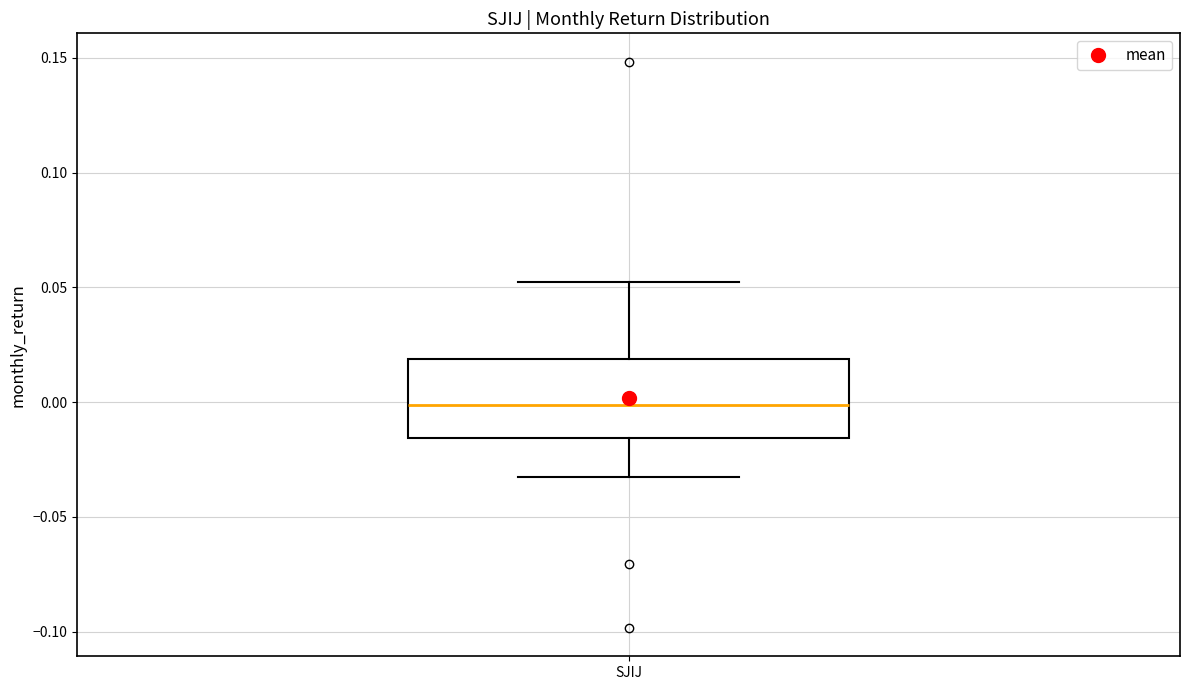

Where is the upper edge of the box for SJIJ on the y-axis? The values are not printed on the chart, so give them approximately, as read against the axis.

0.020